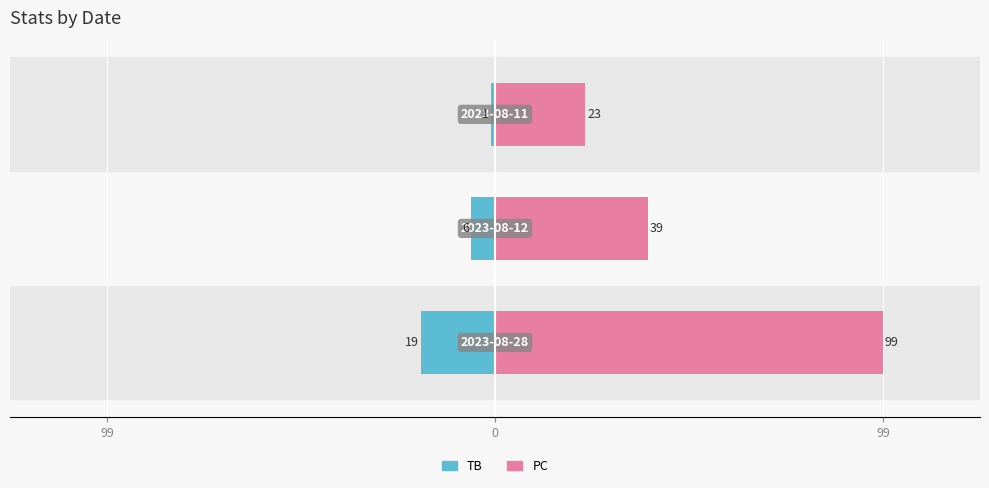

What are all the series names shown in the legend?

TB, PC